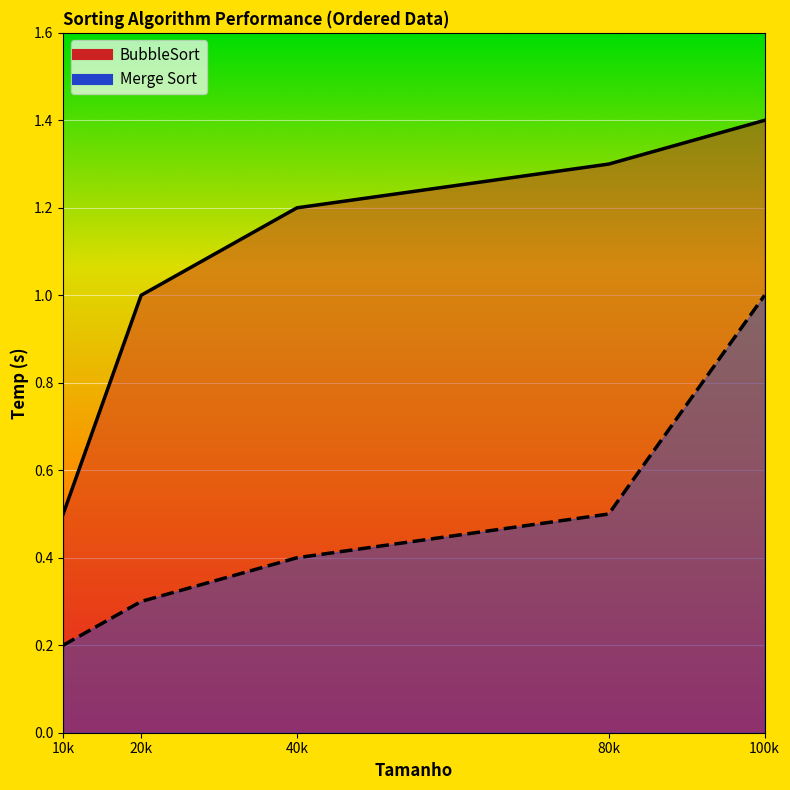

What is the value of the BubbleSort point at the 2nd from the left?

1.0